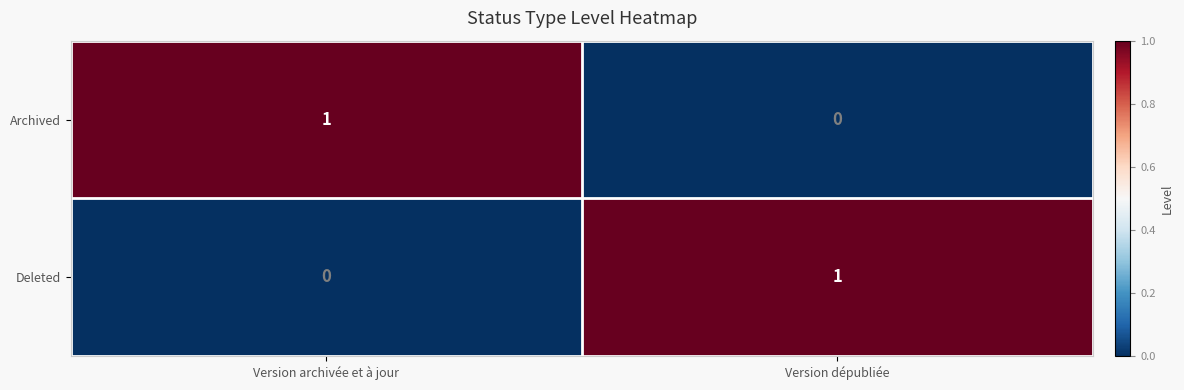

Is the value of Archived at Version archivée et à jour greater than the value of Deleted at Version archivée et à jour?

Yes